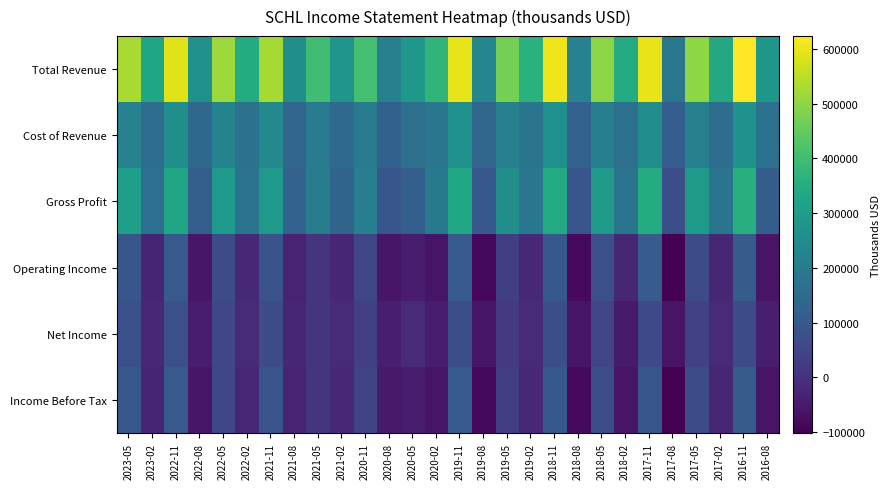

Rank the series at 2021-05 from highest to lowest value.

Total Revenue, Gross Profit, Cost of Revenue, Operating Income, Income Before Tax, Net Income